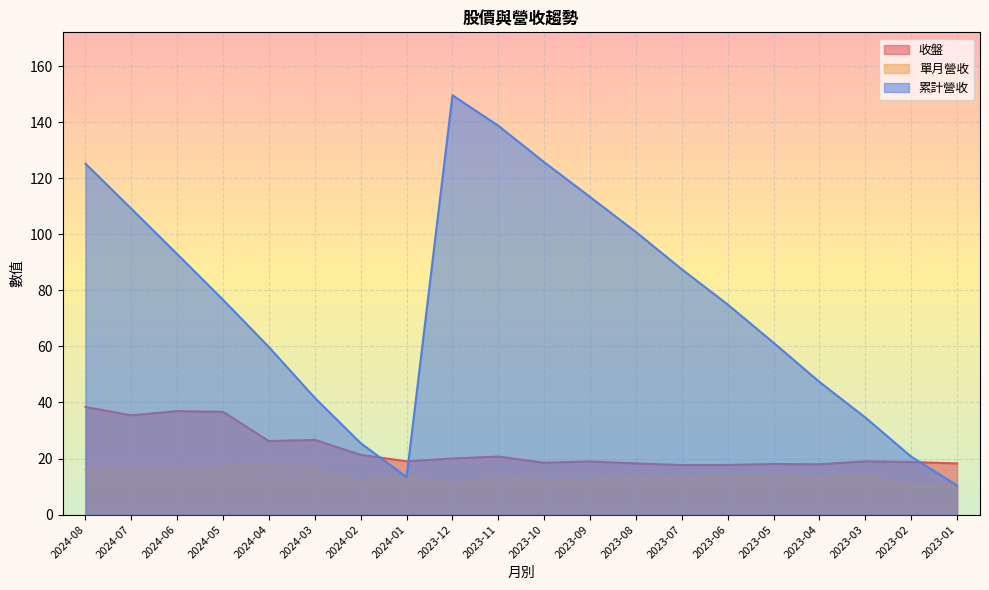

In 單月營收, how many points are lower than both neighbors (excluding endpoints)?

6